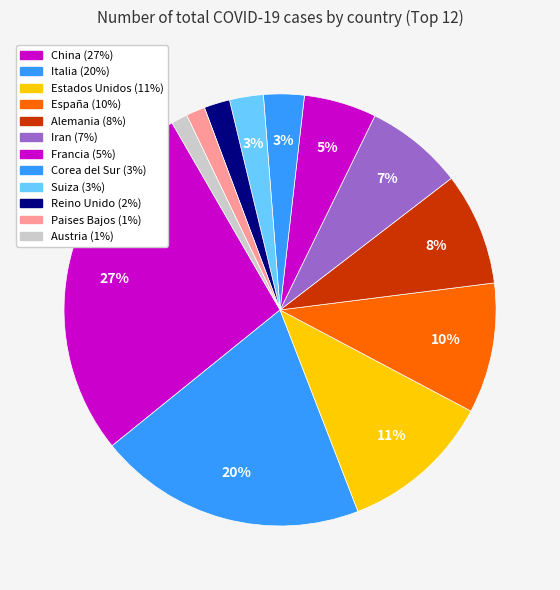

Count the number of slices in the pie.

12